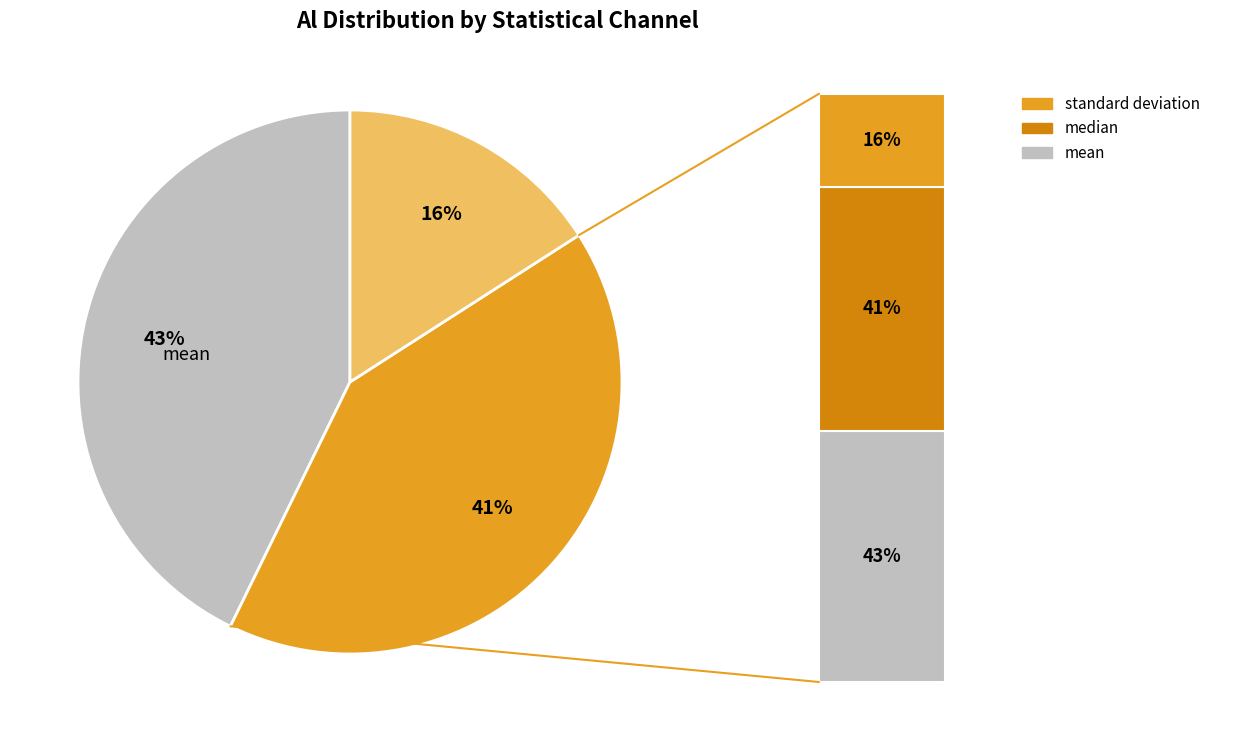

How many segments does this pie chart have?

3